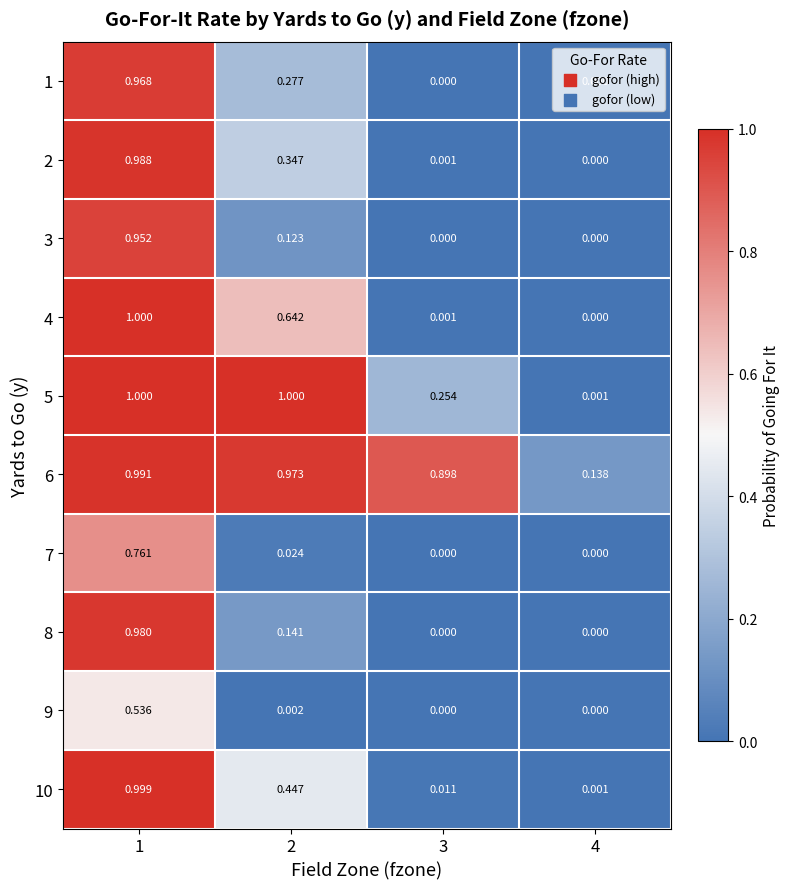

At how many categories does at least one series exceed 0?

4